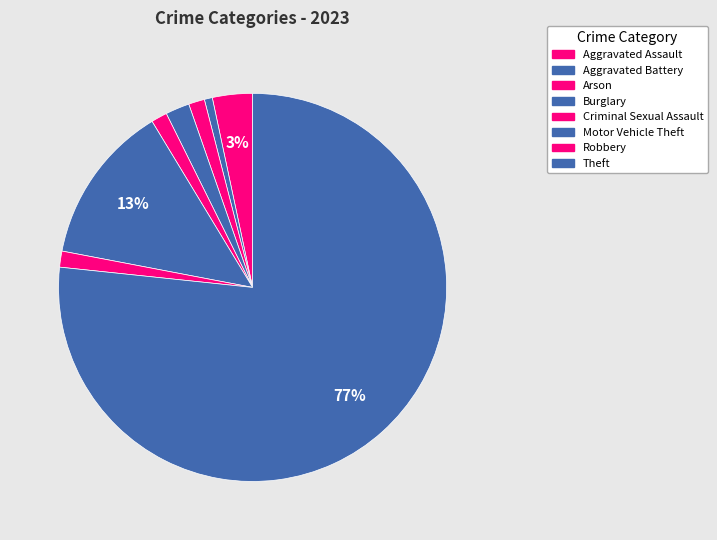

How many segments does this pie chart have?

8